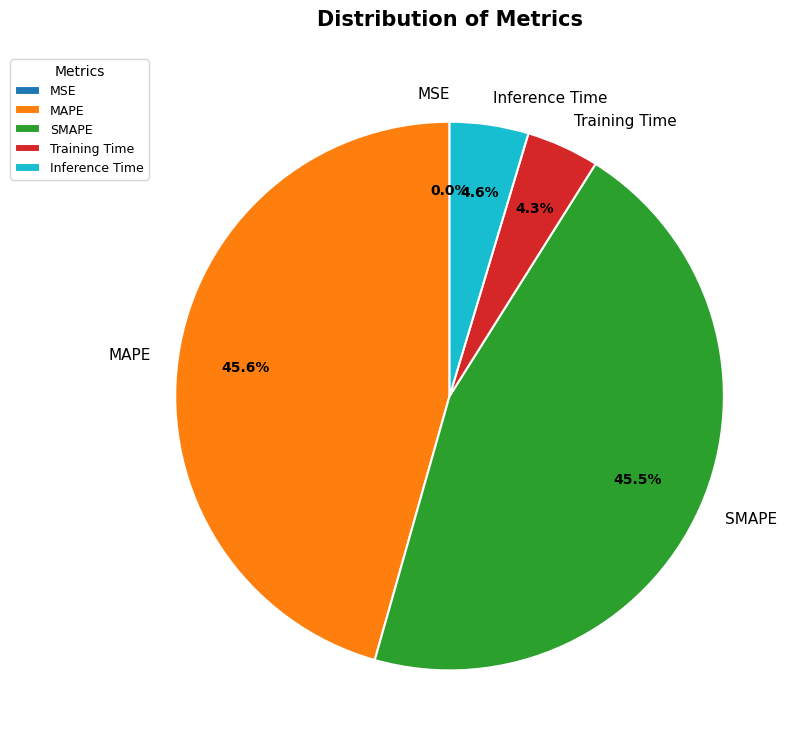

Is there a majority slice in this chart?

No